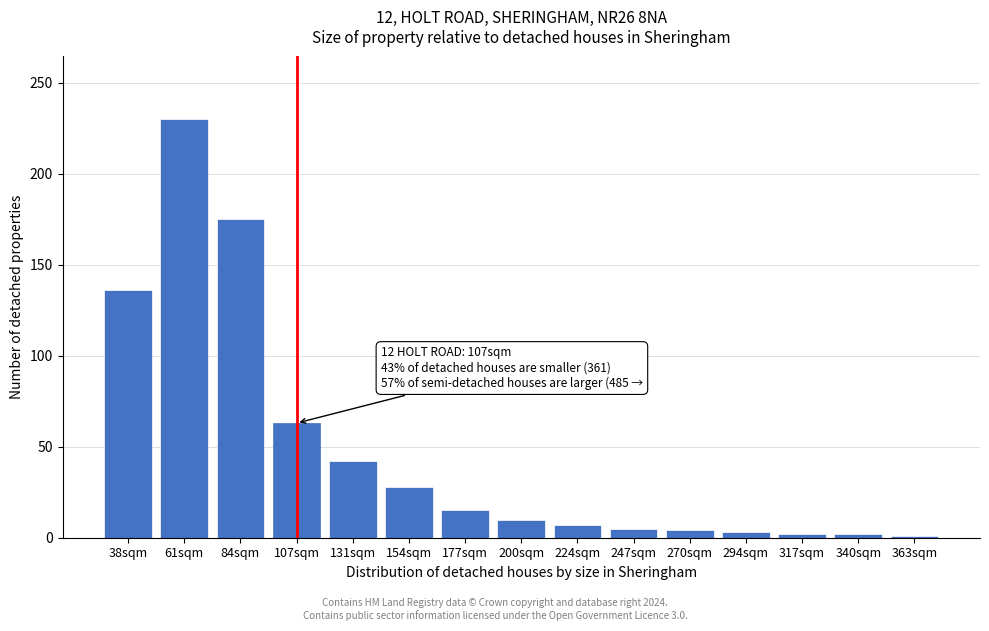

What is the ratio of the value at 61sqm to the value at 84sqm?

1.3